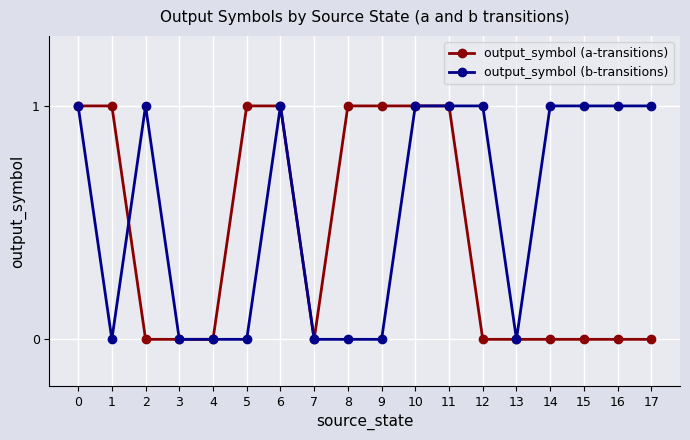

What is the sum of the output_symbol (b-transitions) values at 4 and 0?

1